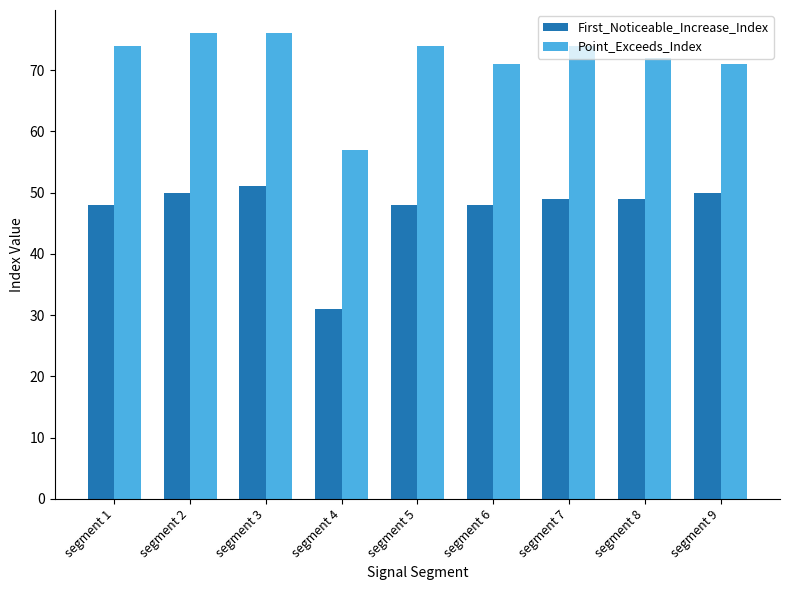

What is the total value across all series at segment 5?

122